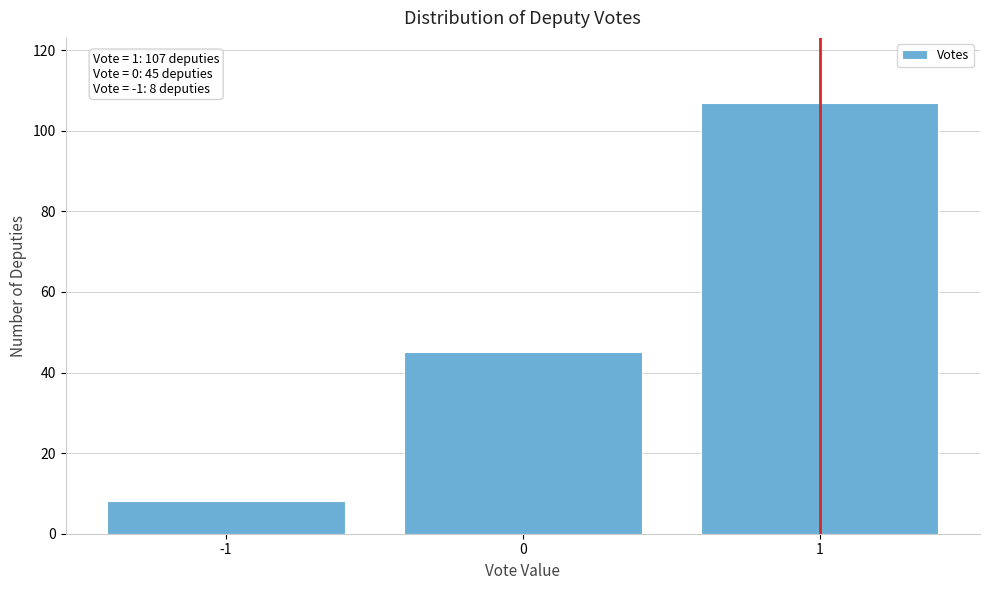

Reading right to left, list all the values displayed in this chart.

107	45	8